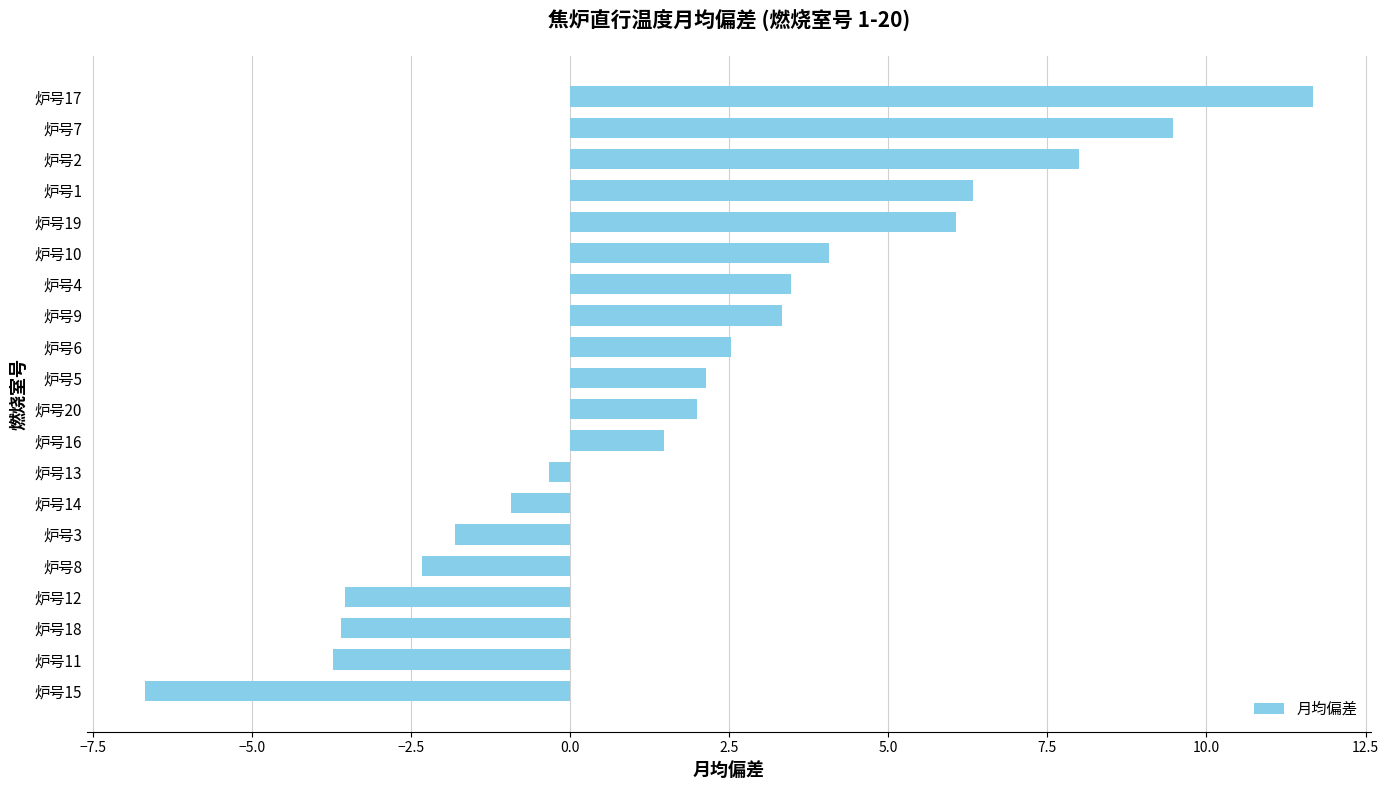

Read the value at 炉号12.

-3.5